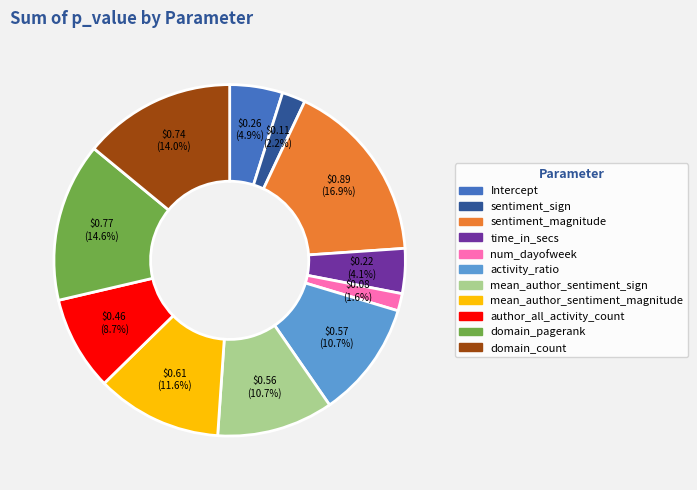

The author_all_activity_count slice represents 9% of the pie. True or false?

True